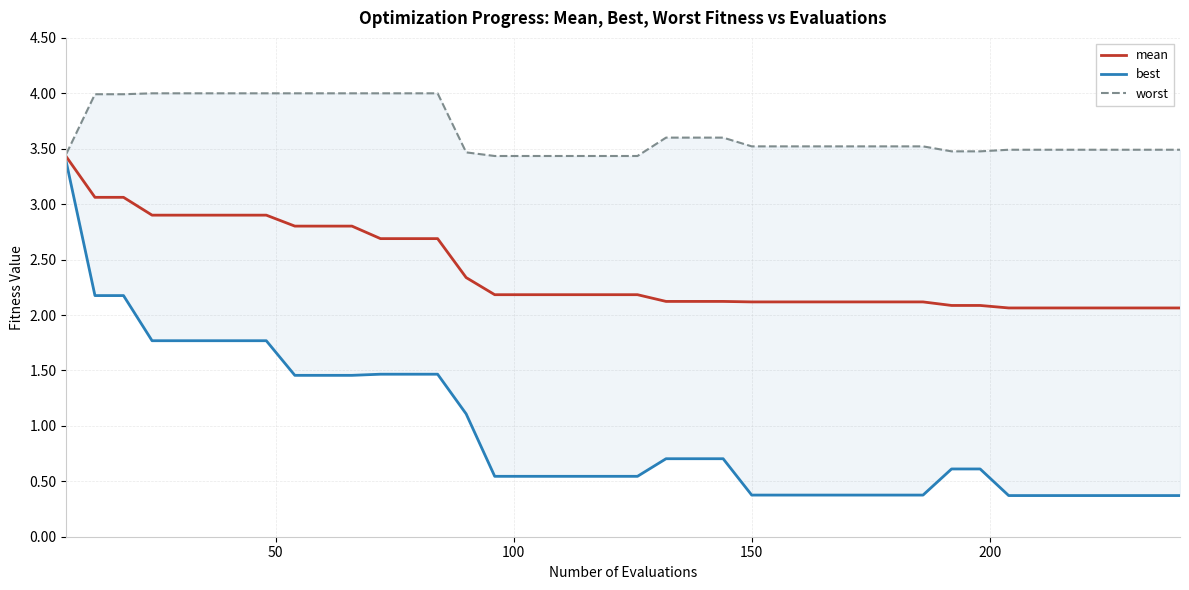

Which series has the largest range (max minus min)?

best